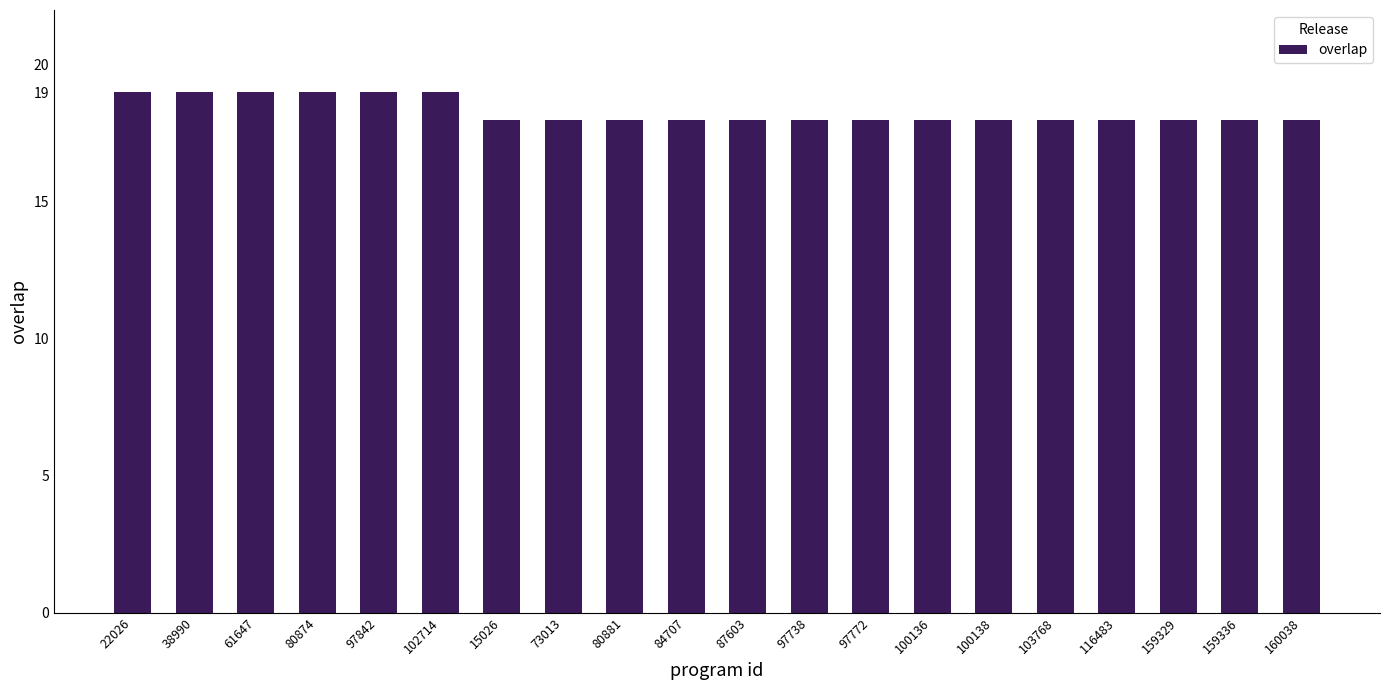

What is the label of the 18th bar from the right?

61647